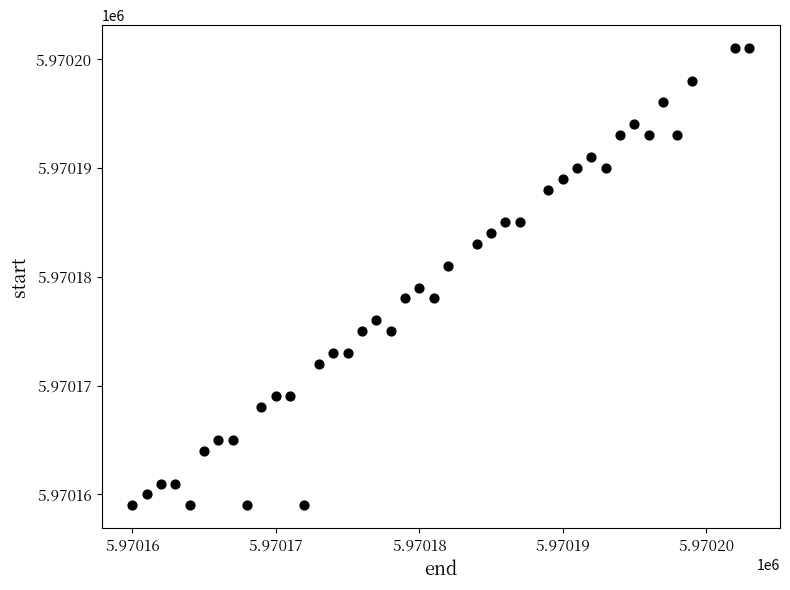

What is the range of Y values (max minus min)?

42